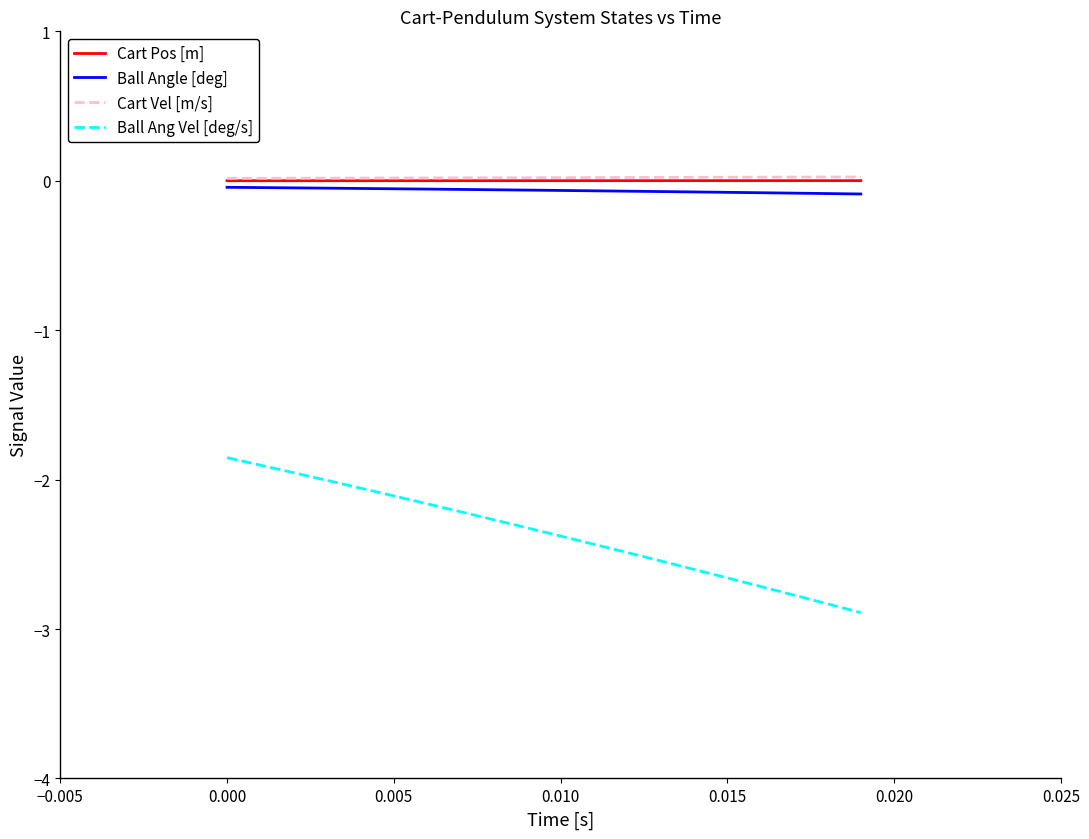

What is the minimum value for Ball Ang Vel [deg/s]?

-2.9